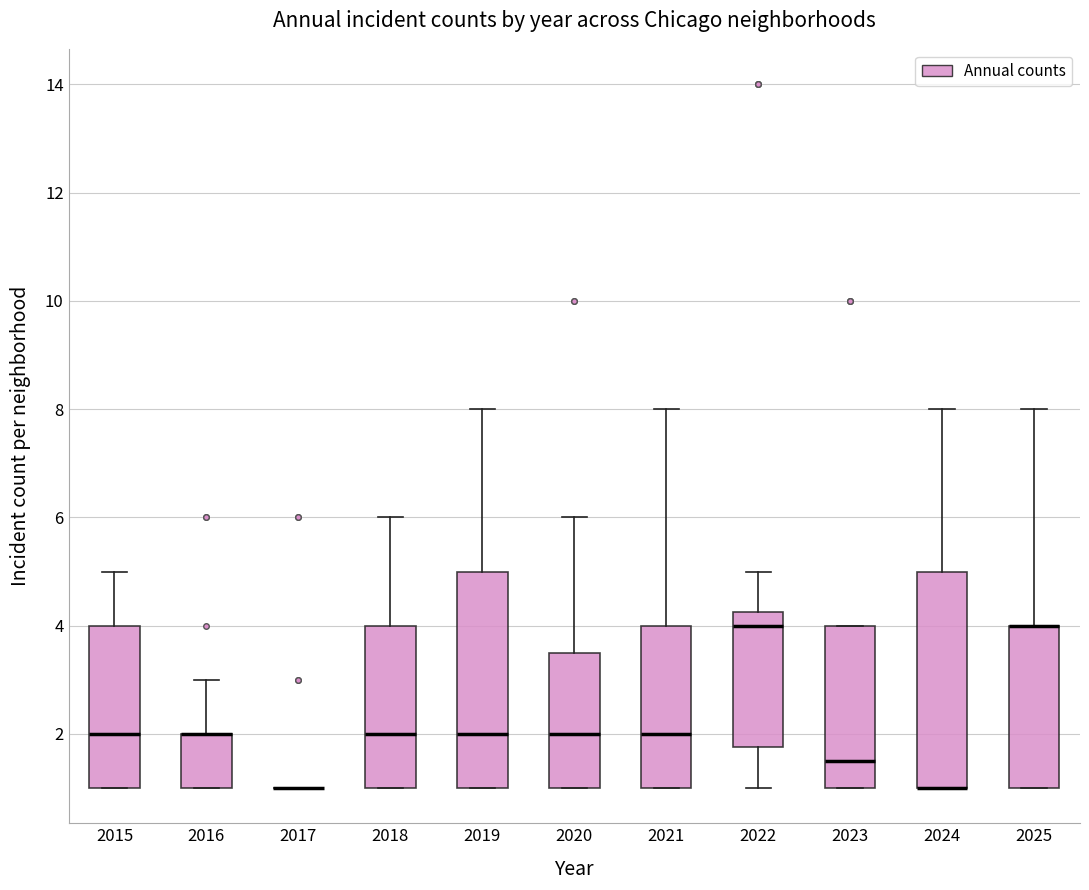

Where is the upper edge of the box at x = 2023 on the y-axis? The values are not printed on the chart, so give them approximately, as read against the axis.

4.0